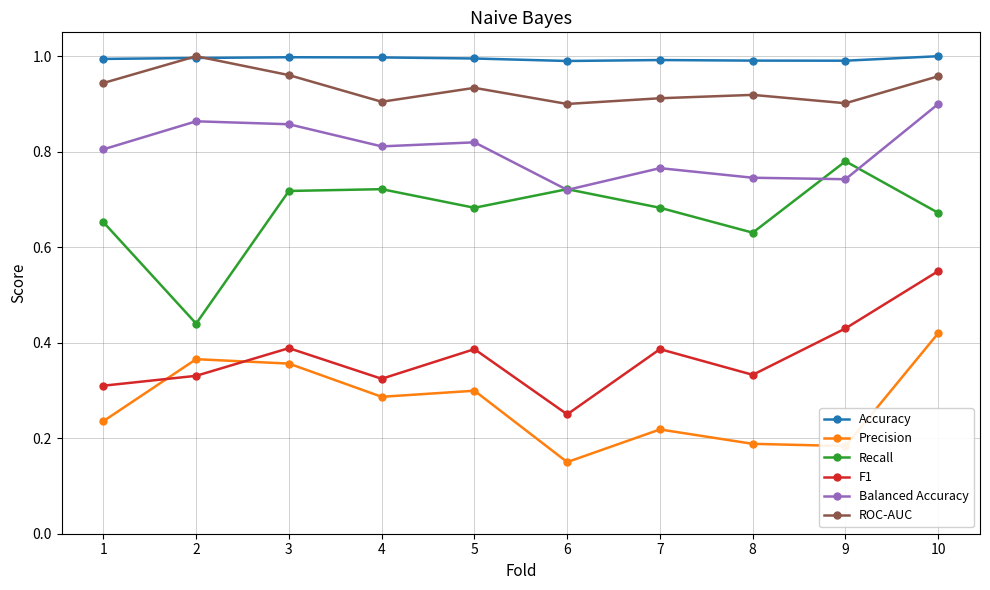

True or false: Precision has a value of 0.3 at 5.

True